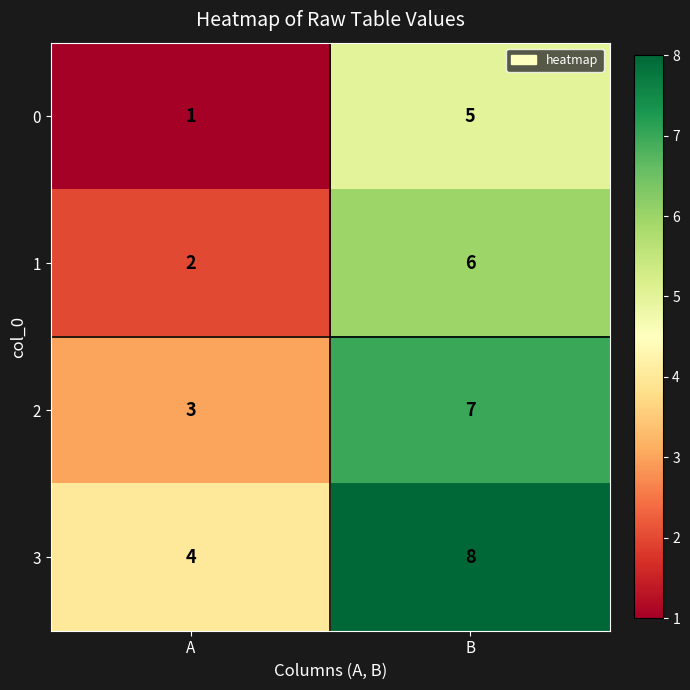

The 0 series shows 0 at A. True or false?

False